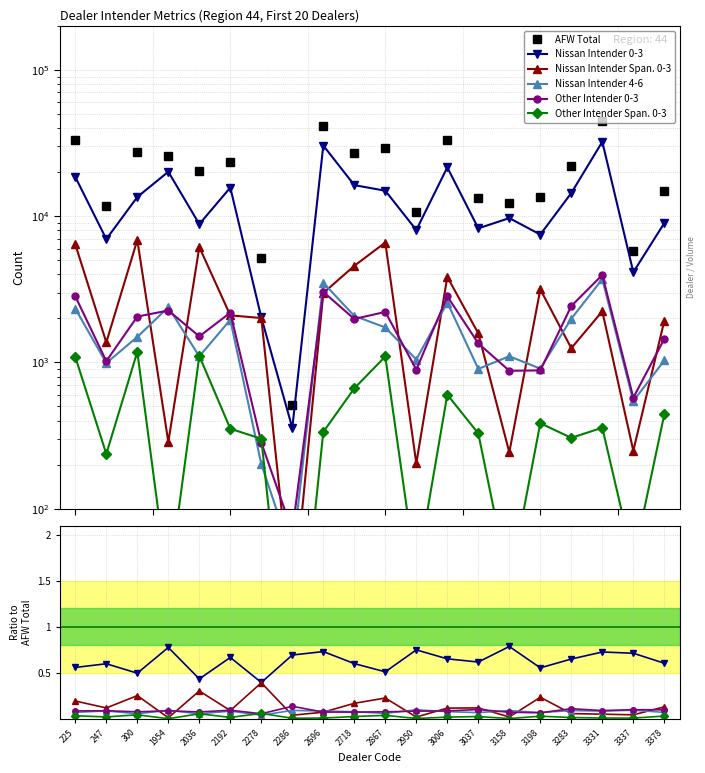

Reading left to right, transcribe all the data shown in this chart.

Nissan Intender 0-3: 18515	6964	13509	20107	8816	15669	2030	357	30379	16291	14915	8034	21537	8249	9695	7482	14385	32246	4139	8962
Nissan Intender Spanish Speaking 0-3: 6413	1371	6865	286	6146	2097	2012	20	2980	4574	6603	204	3843	1579	243	3158	1251	2237	249	1926
Nissan Intender 4-6: 2332	990	1494	2384	1100	1956	202	47	3501	2079	1735	1046	2568	903	1102	907	1991	3710	544	1031
Other Intender 0-3: 2831	1020	2058	2264	1507	2188	283	70	3034	1981	2215	892	2828	1349	877	882	2429	3960	574	1449
Other Intender Spanish Speaking 0-3: 1090	237	1181	29	1109	352	301	3	335	665	1098	35	602	327	30	384	305	358	44	442
AFW Total: 33172	11639	27234	25928	20332	23495	5140	515	41563	27155	29217	10722	33048	13367	12330	13509	22135	44403	5808	14834